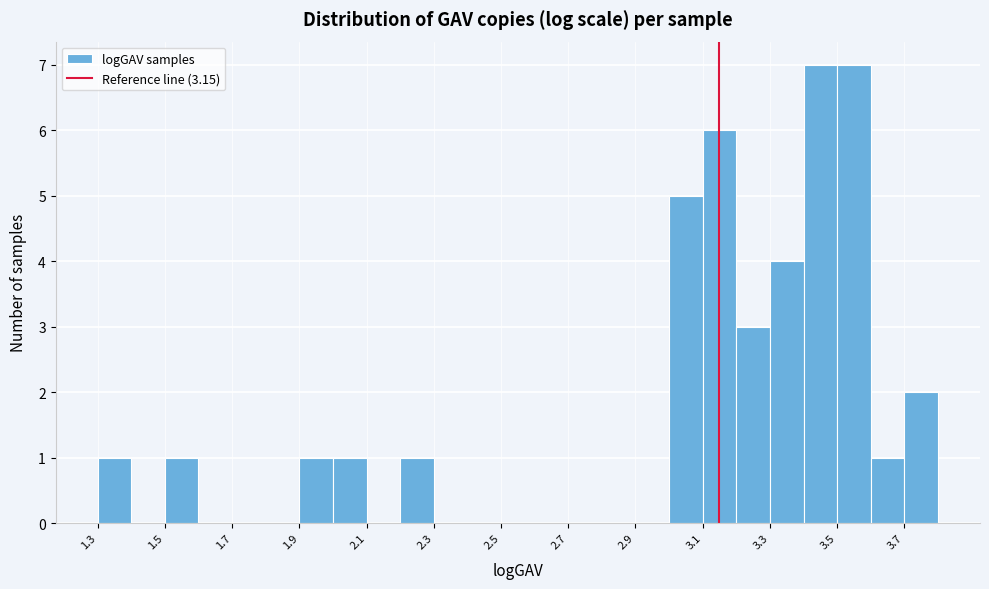

What is the height of the bar covering 3.0 to 3.1 on the x-axis? The values are not printed on the chart, so give them approximately, as read against the axis.

5